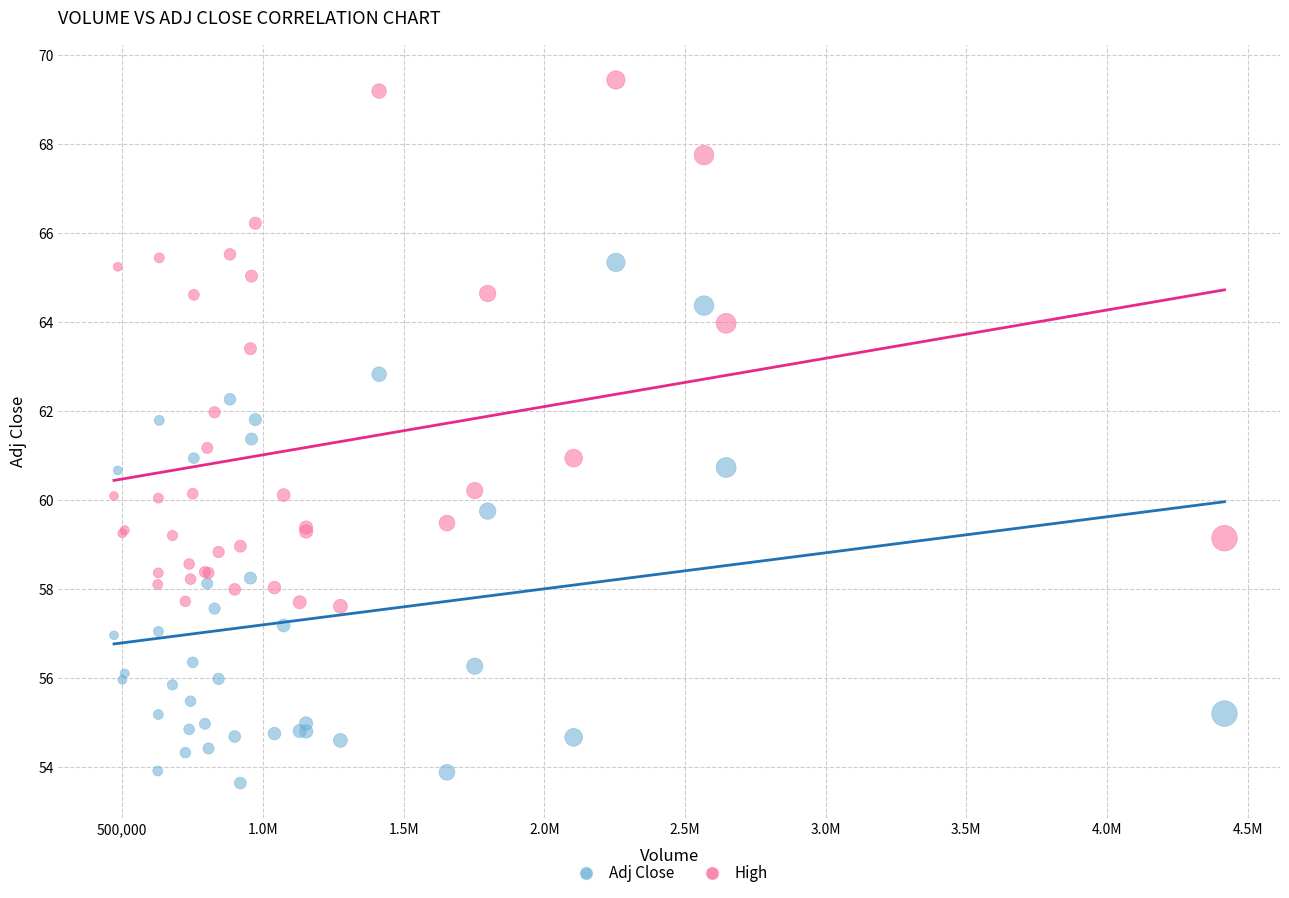

What is the X range (max minus min) for the scatter plot?

3946500.0